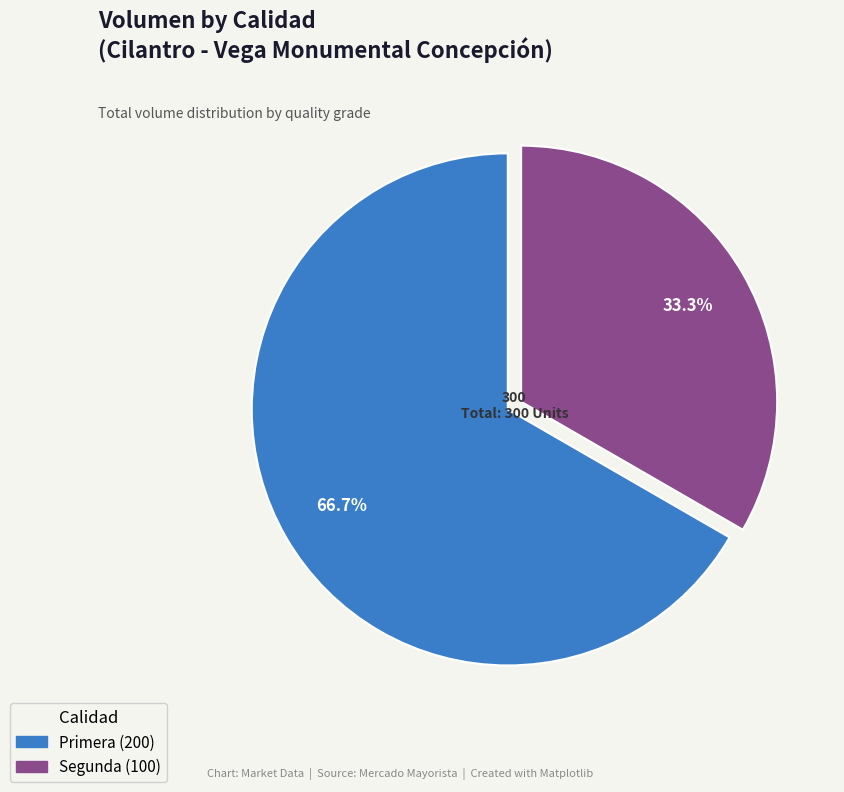

Does Segunda account for over 50% of the chart?

No